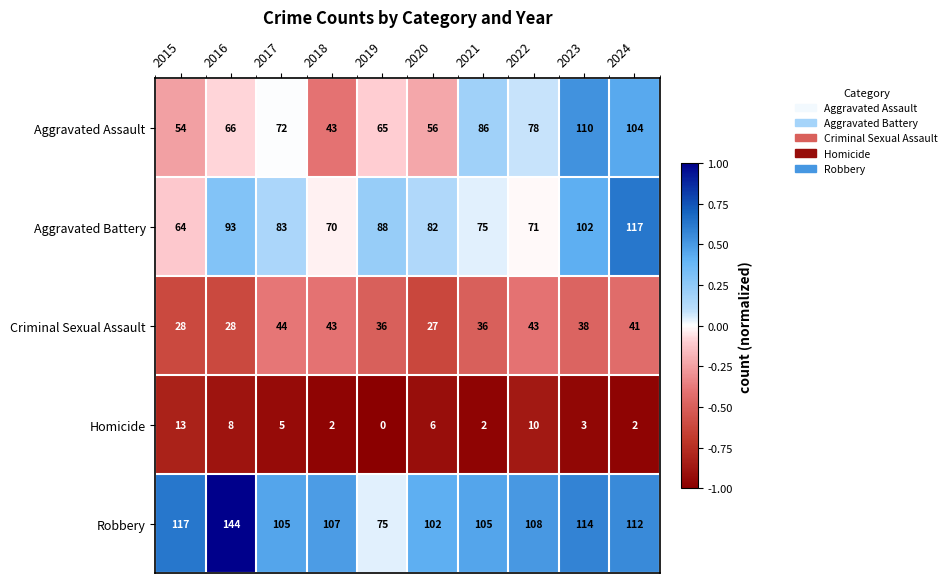

What is the maximum value for Aggravated Assault?

110